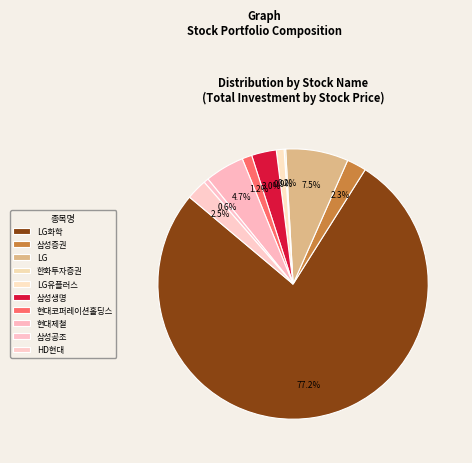

The 한화투자증권 slice represents 7% of the pie. True or false?

False